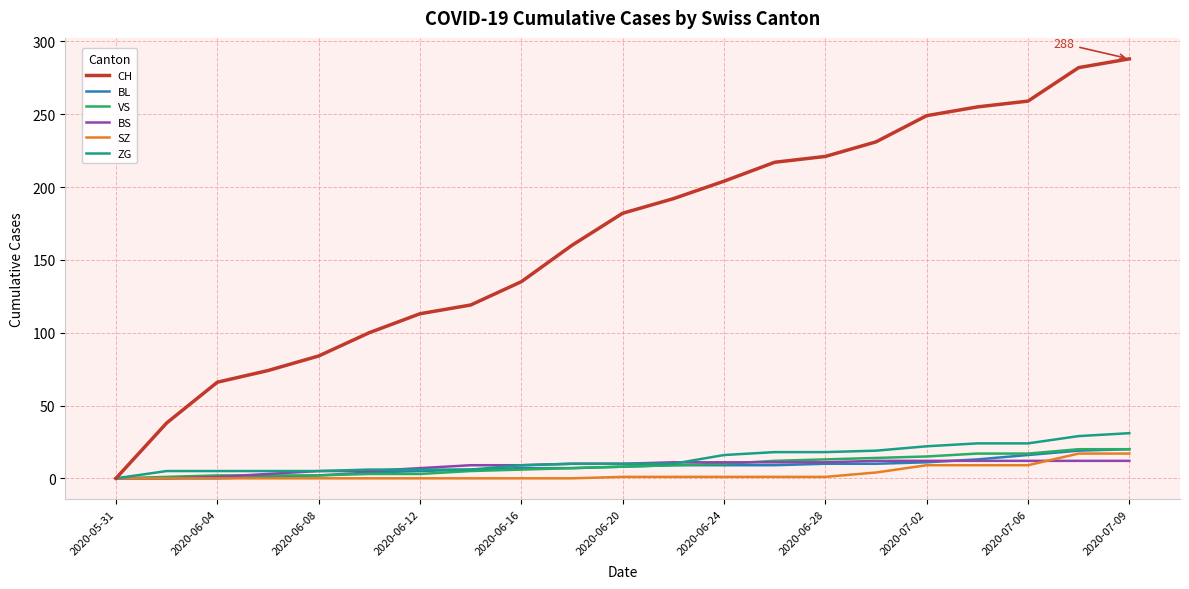

How many categories are shown in the chart?

21